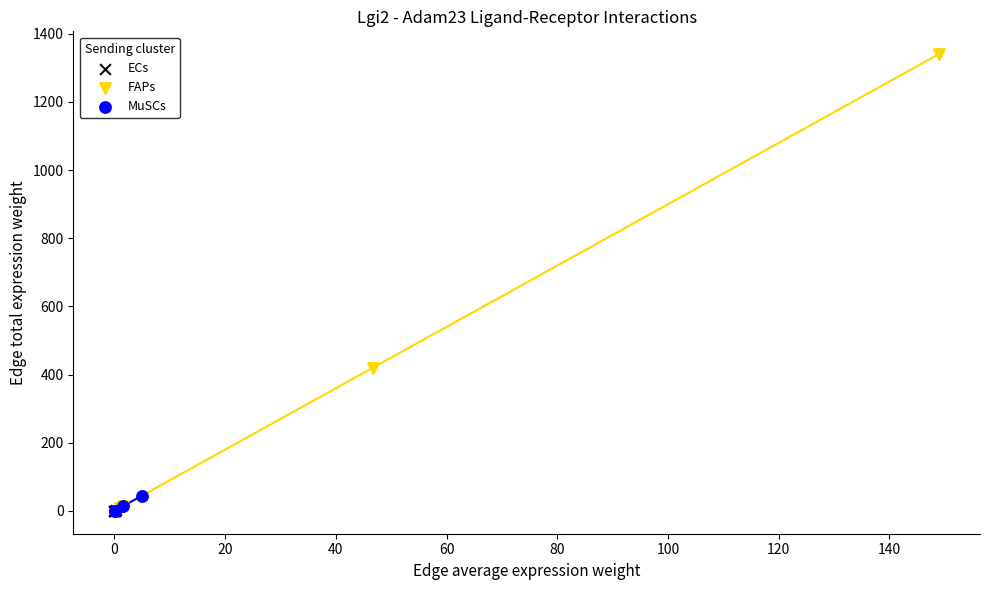

What are all the series names shown in the legend?

ECs, FAPs, MuSCs